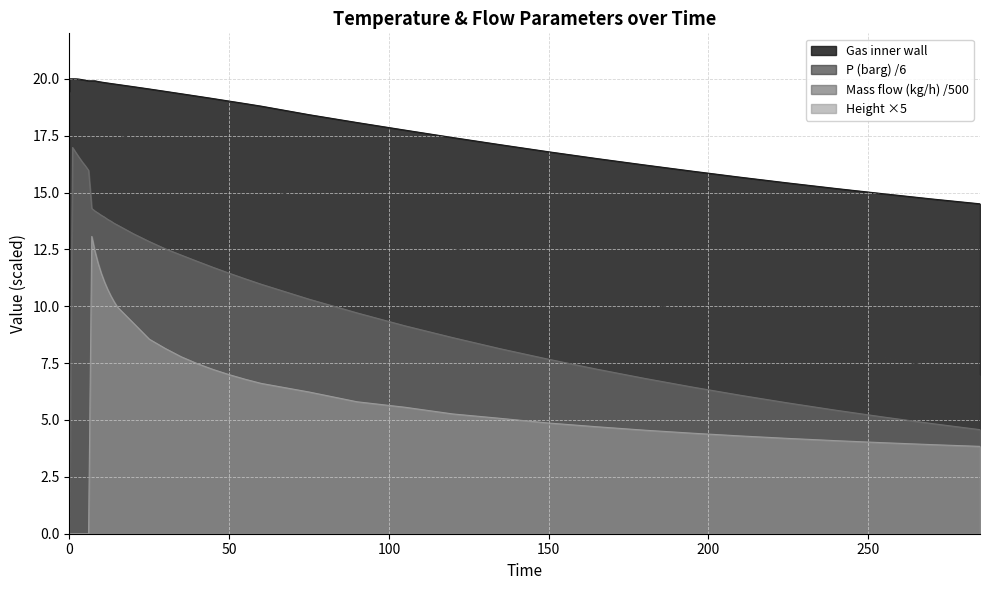

Is the value of P (barg) at 11 greater than the value of Mass flow (kg/h) at 13?

Yes